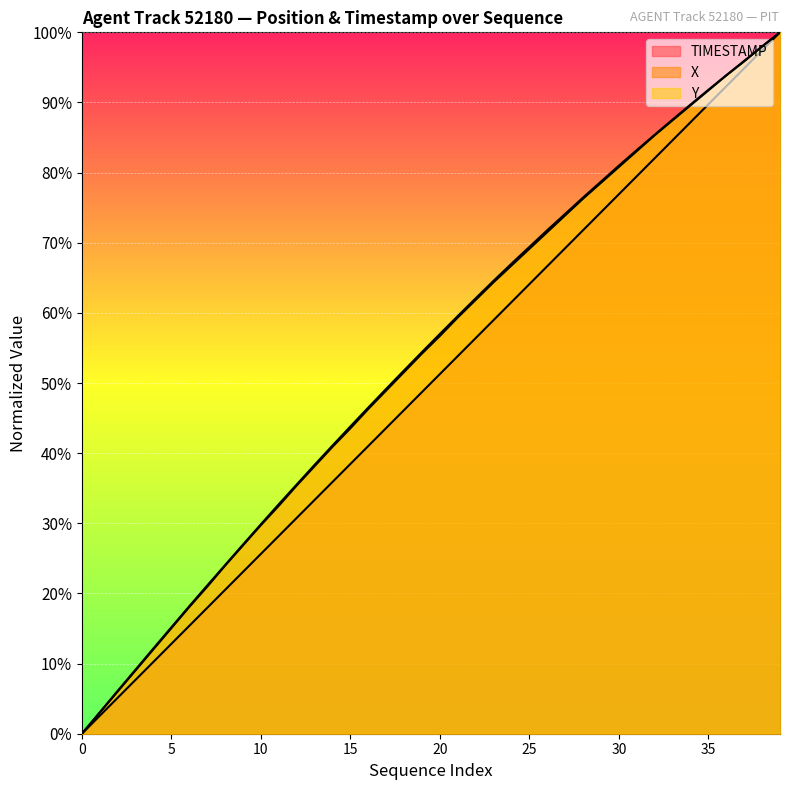

What is the sum of all Y values?

2140.3